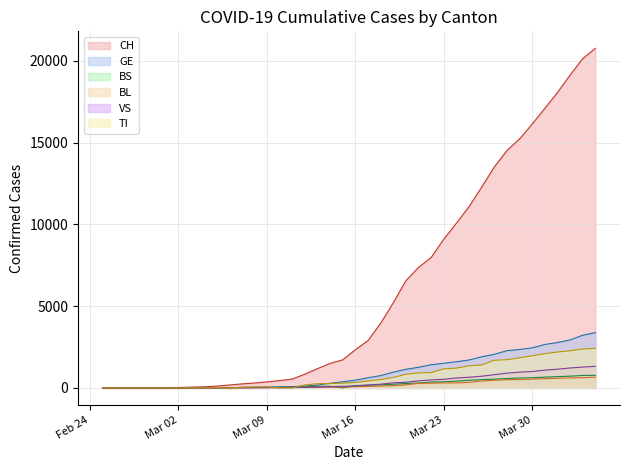

Reading left to right, list all the values displayed in this chart.

CH: 1	2	4	11	14	20	26	46	63	109	175	243	298	368	447	540	839	1176	1500	1713	2332	2892	3947	5199	6555	7368	7975	9094	10075	11087	12285	13512	14521	15228	16141	17098	18069	19133	20141	20773
GE: 0	1	1	3	5	7	7	9	9	13	17	26	35	44	68	79	108	173	282	372	472	619	751	961	1136	1262	1417	1509	1598	1708	1902	2051	2277	2349	2450	2657	2775	2938	3220	3384
BS: 0	0	1	1	1	1	1	3	3	8	15	21	24	28	33	49	73	92	100	0	144	165	182	222	272	299	358	376	414	466	505	534	573	609	621	657	691	718	758	771
BL: 0	0	0	1	2	2	2	0	2	6	6	15	19	20	22	26	26	42	47	54	76	89	116	134	184	282	289	302	306	341	422	466	502	511	539	561	588	610	625	656
VS: 0	0	0	1	1	0	3	3	4	5	6	0	7	12	17	22	30	53	76	98	116	173	225	311	346	433	490	527	606	651	715	808	902	964	1000	1085	1145	1218	1273	1319
TI: 1	0	0	0	0	0	2	4	5	18	0	45	58	68	0	0	180	258	265	291	330	422	511	638	834	918	939	1165	1211	1354	1401	1688	1727	1837	1962	2091	2195	2271	2377	2422